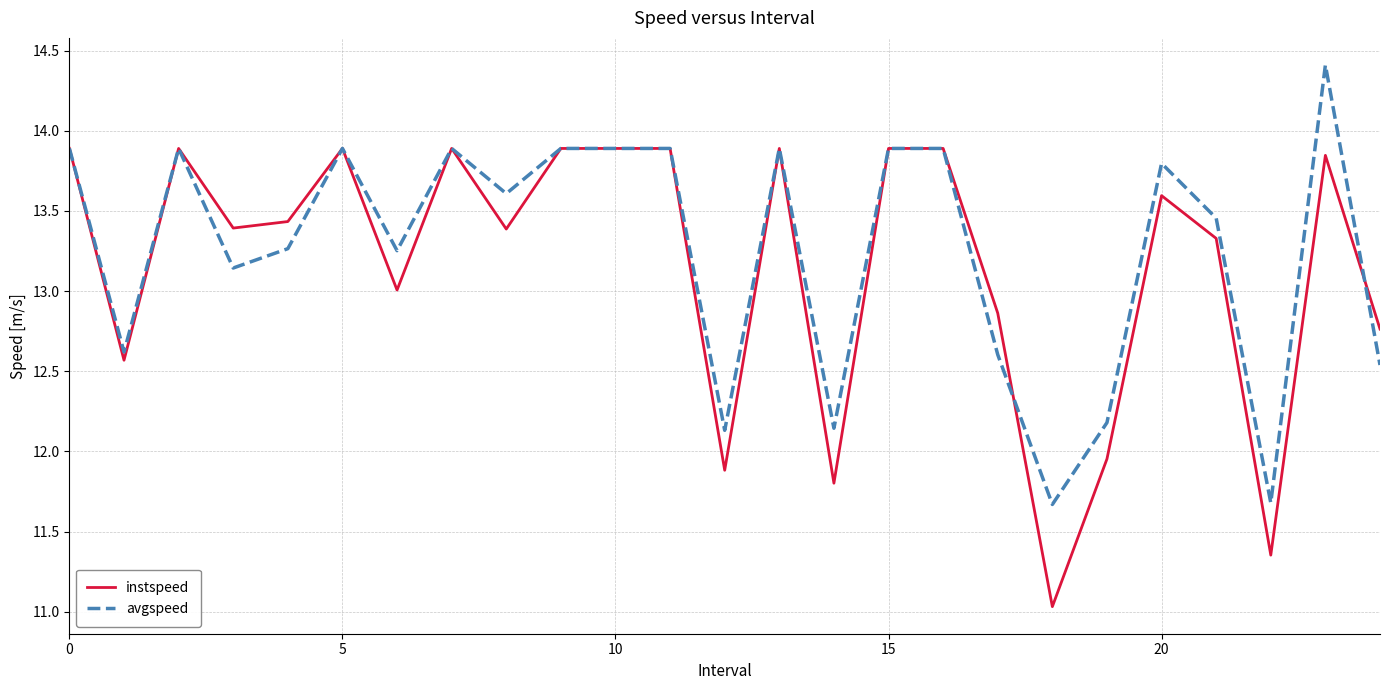

Rank the series by their maximum value, from highest to lowest.

avgspeed, instspeed